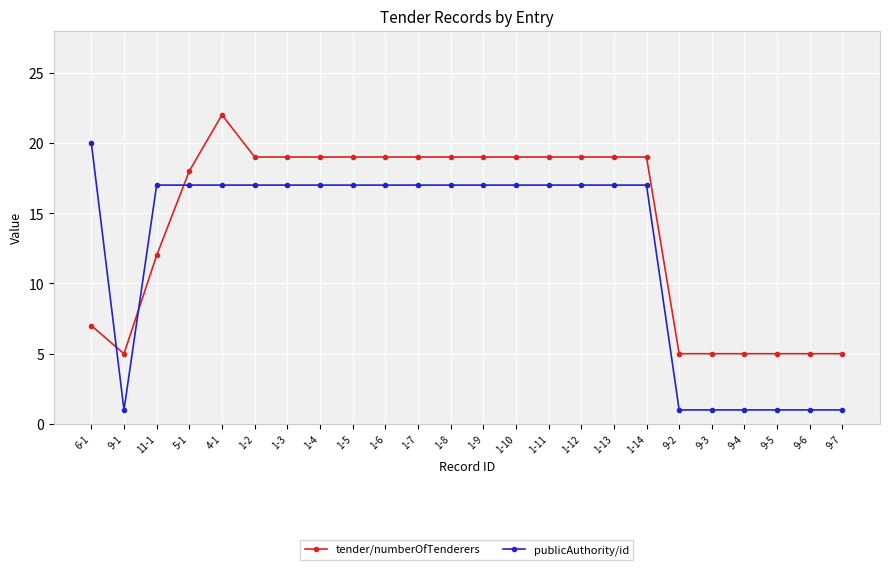

What is the average value of the publicAuthority/id series?

12